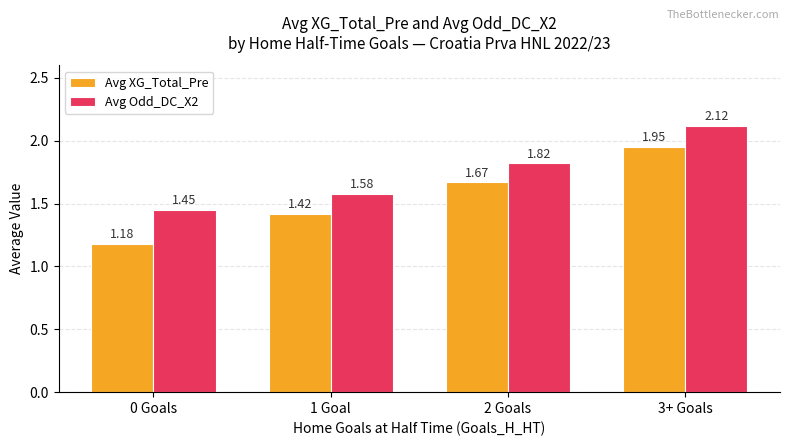

The Avg Odd_DC_X2 series shows 1.9 at 0 Goals. True or false?

False